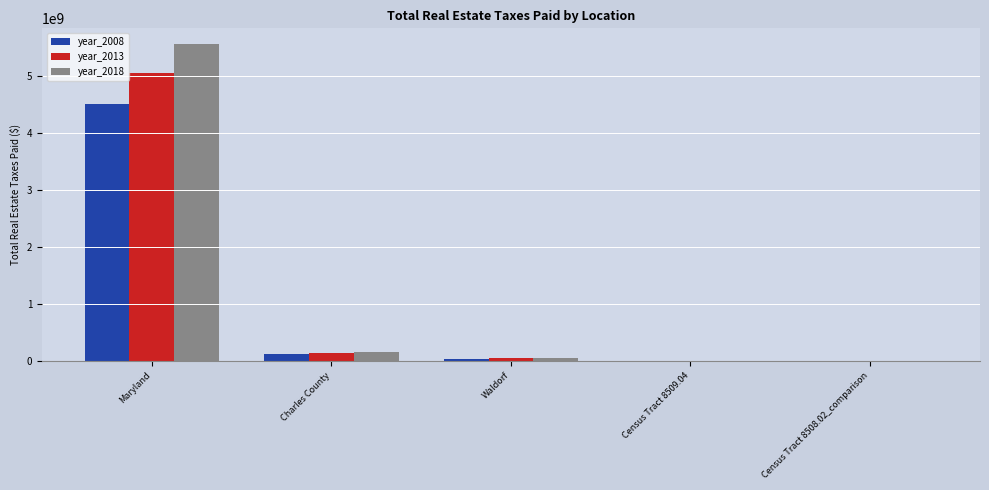

What is the greatest value displayed?

5562444200